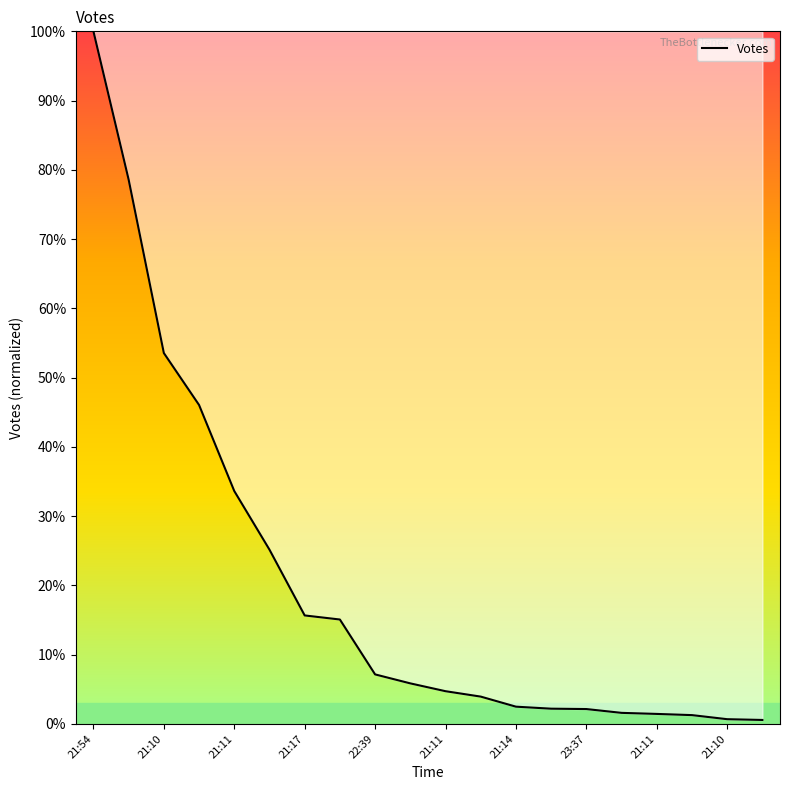

What is the maximum value shown in the chart?

100.0